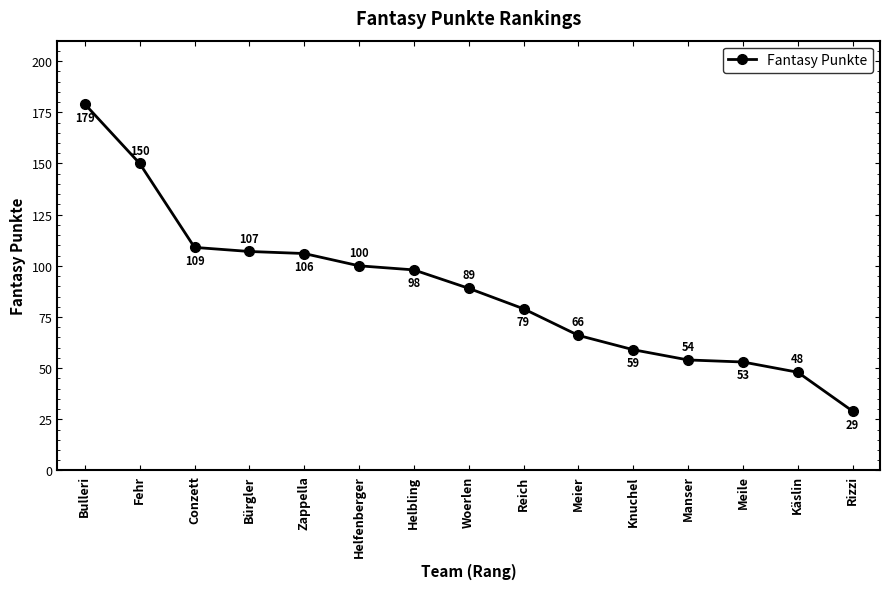

Which category has the lowest value across all series?

Rizzi